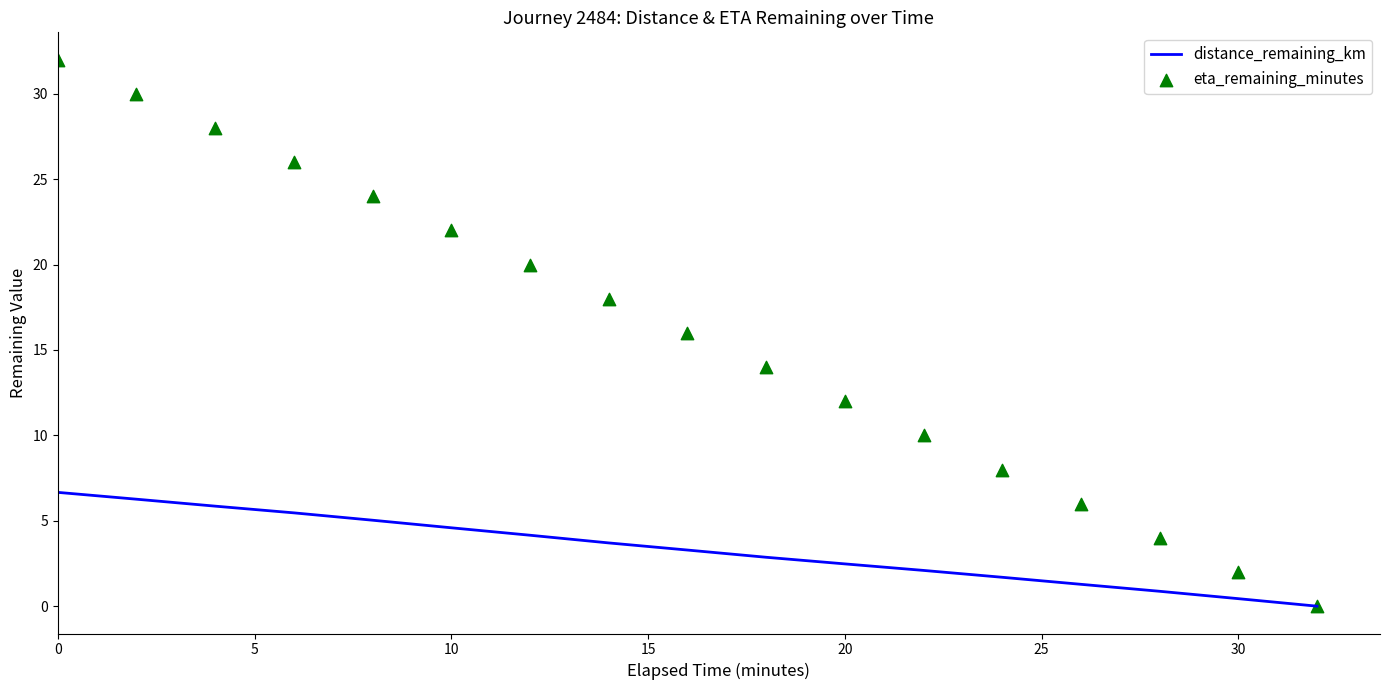

Which series contains the lowest Y value?

distance_remaining_km